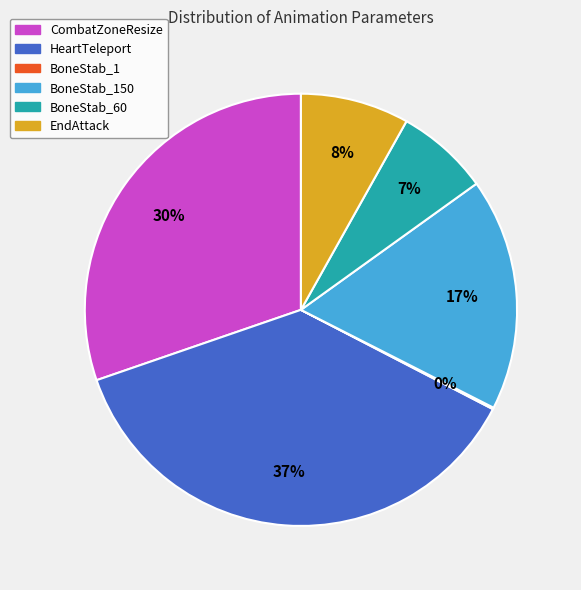

To the nearest percent, what is the difference between the largest and smallest slice percentages?

37%